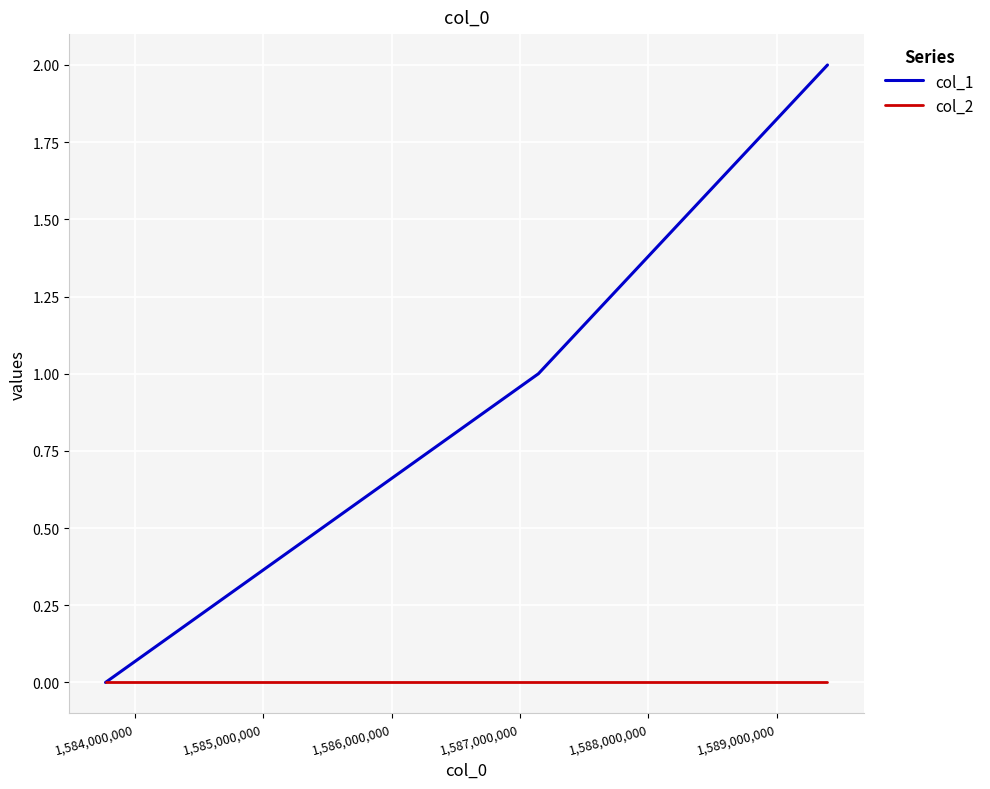

Which series has the largest range (max minus min)?

col_1